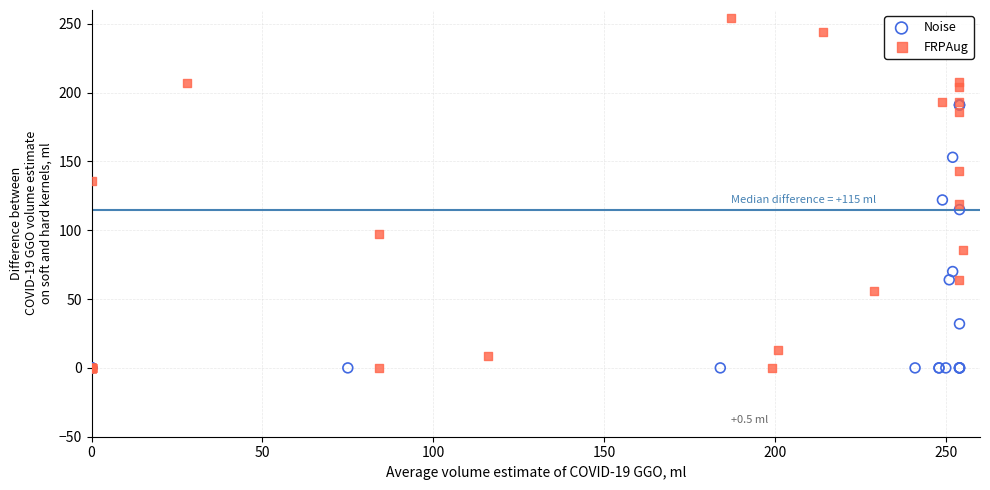

Which series has the largest Y range (max minus min)?

FRPAug